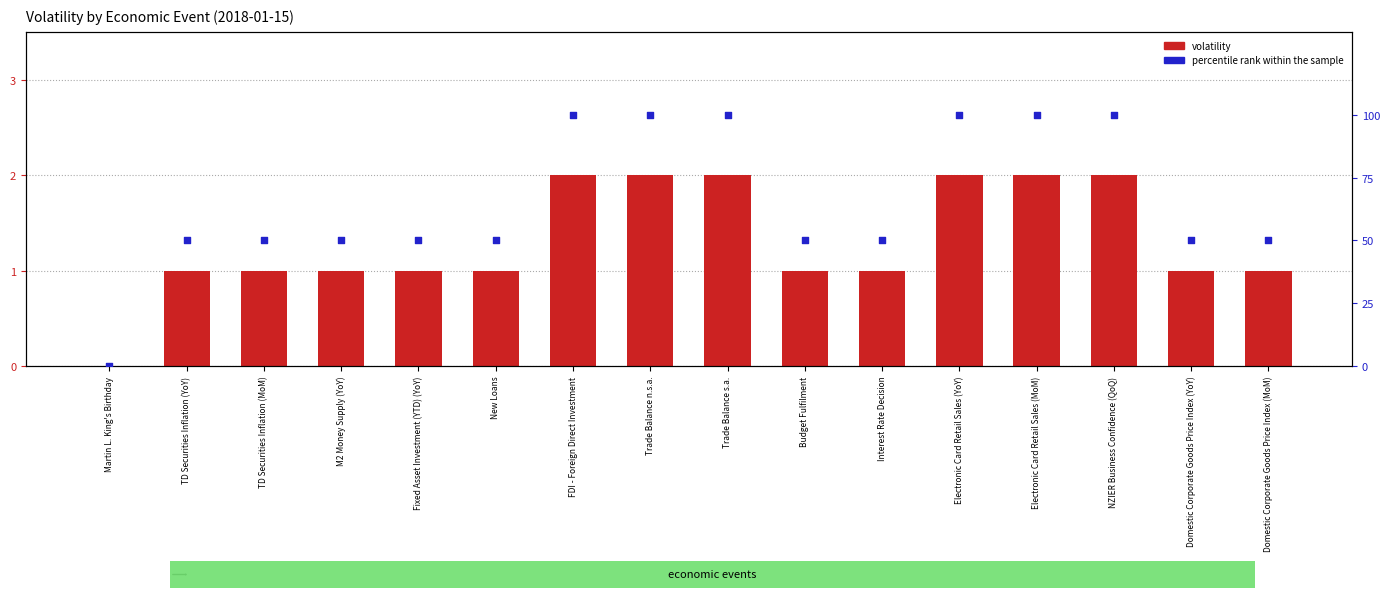

Which series reaches the minimum Y coordinate?

volatility